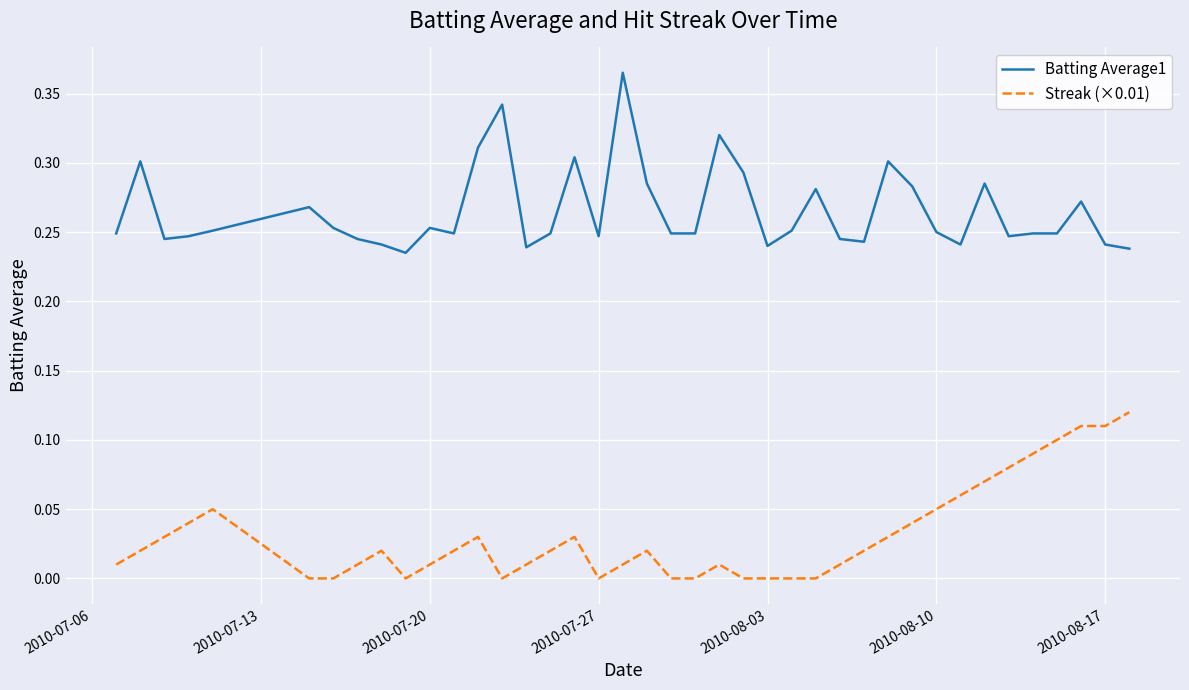

Count the number of data series in this chart.

2